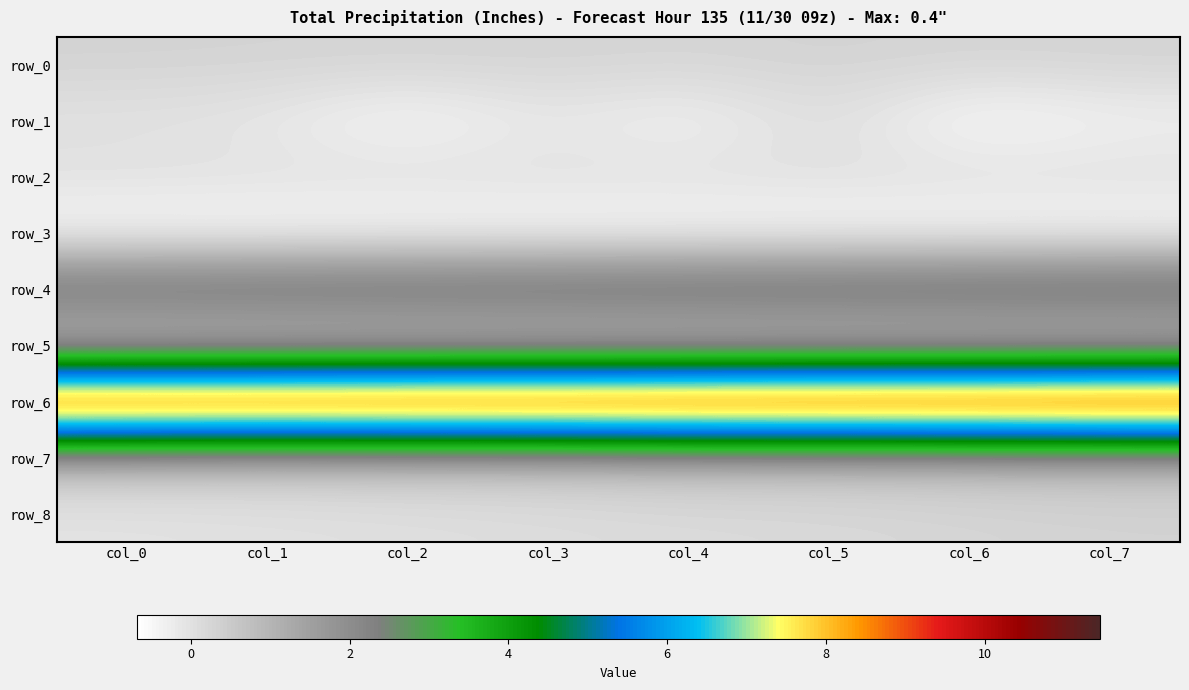

Reading left to right, list all the values displayed in this chart.

row_0: col_0=0.3	col_1=0.3	col_2=0.3	col_3=0.3	col_4=0.3	col_5=0.3	col_6=0.3	col_7=0.3
row_1: col_0=-0.1	col_1=-0.1	col_2=-0.6	col_3=-0.1	col_4=-0.5	col_5=0.1	col_6=-0.7	col_7=-0.4
row_2: col_0=0.0	col_1=0.0	col_2=0.1	col_3=0.0	col_4=0.0	col_5=0.0	col_6=0.1	col_7=0.0
row_3: col_0=-0.7	col_1=-0.7	col_2=-0.7	col_3=-0.6	col_4=-0.6	col_5=-0.6	col_6=-0.6	col_7=-0.6
row_4: col_0=3.2	col_1=3.2	col_2=3.2	col_3=3.3	col_4=3.3	col_5=3.3	col_6=3.3	col_7=3.4
row_5: col_0=0.0	col_1=0.0	col_2=0.0	col_3=0.0	col_4=0.0	col_5=0.0	col_6=0.0	col_7=0.0
row_6: col_0=11.2	col_1=11.2	col_2=11.3	col_3=11.3	col_4=11.3	col_5=11.4	col_6=11.4	col_7=11.4
row_7: col_0=0.8	col_1=0.7	col_2=0.7	col_3=0.7	col_4=0.8	col_5=0.8	col_6=0.8	col_7=0.9
row_8: col_0=-0.1	col_1=-0.0	col_2=0.0	col_3=0.1	col_4=0.1	col_5=0.2	col_6=0.2	col_7=0.3